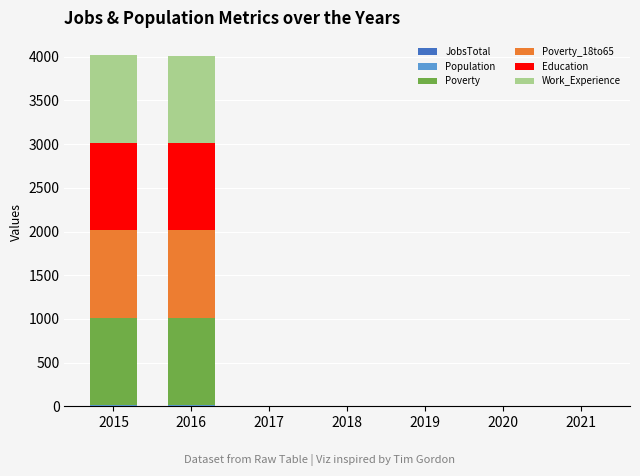

At 2021, list the series in order from smallest to largest.

JobsTotal, Population, Poverty, Poverty_18to65, Education, Work_Experience